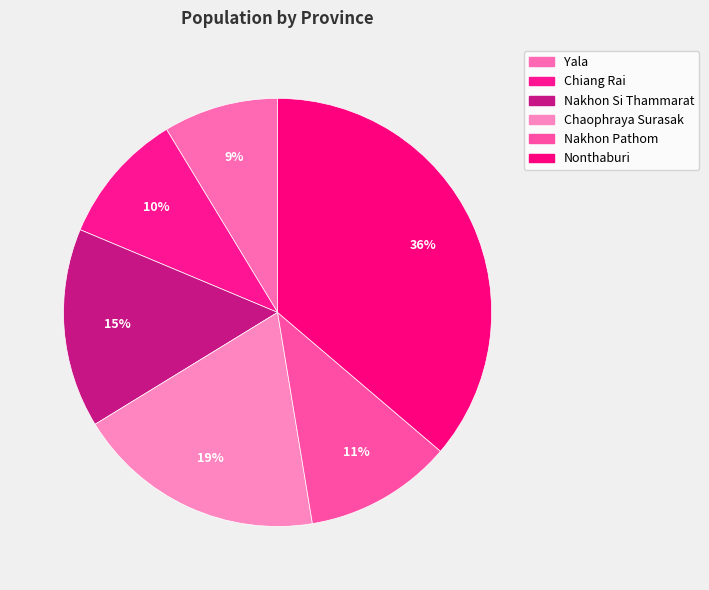

What is the ratio of the value at Yala to the value at Chiang Rai?

0.9